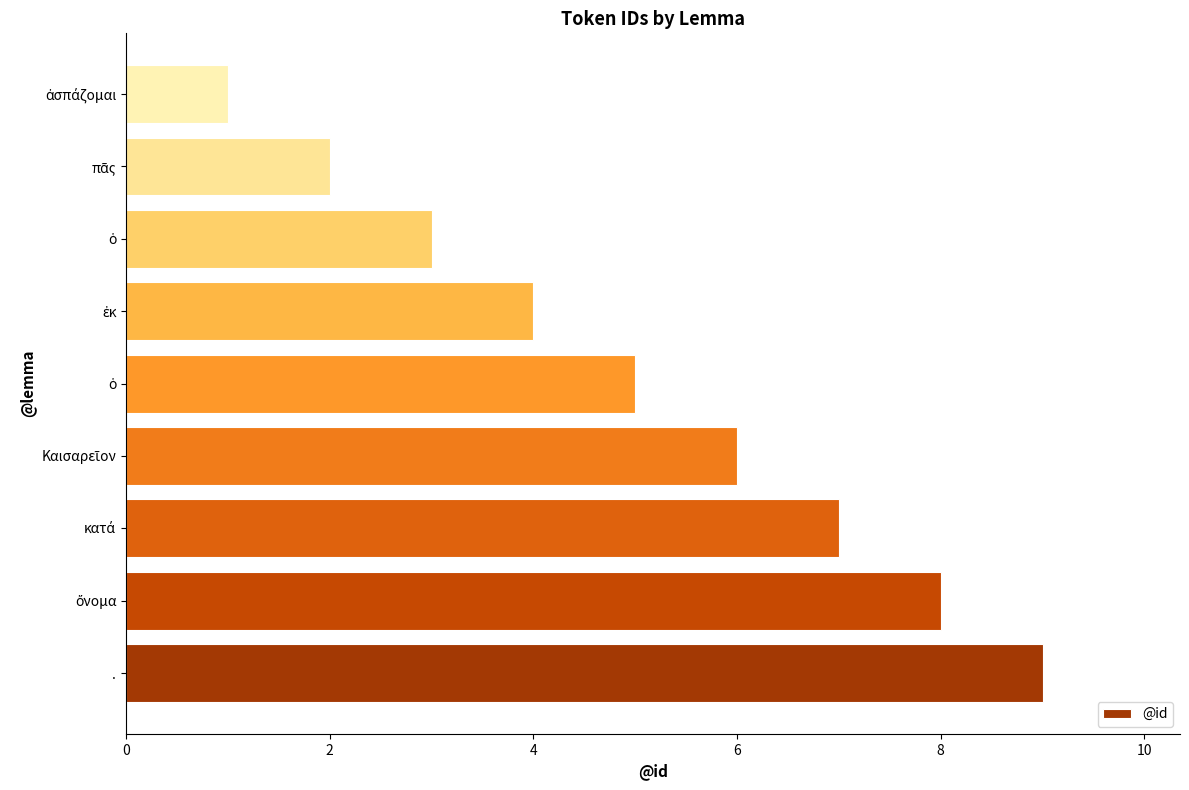

How many values are below 5?

4